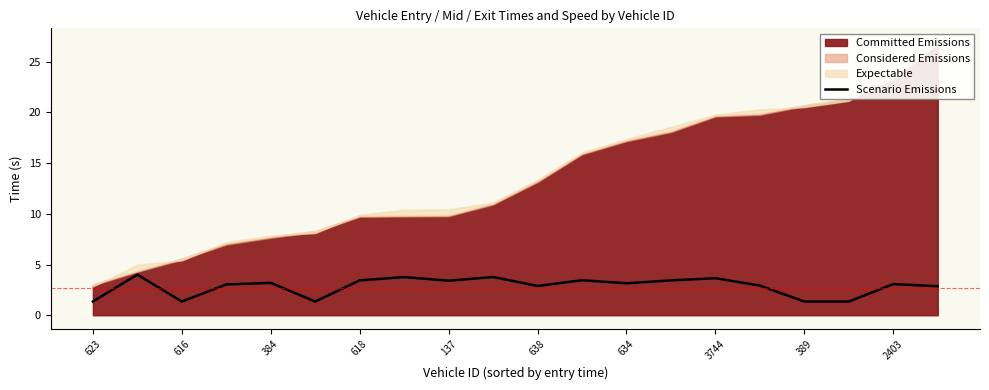

Between 623 and 638, which is larger?

638